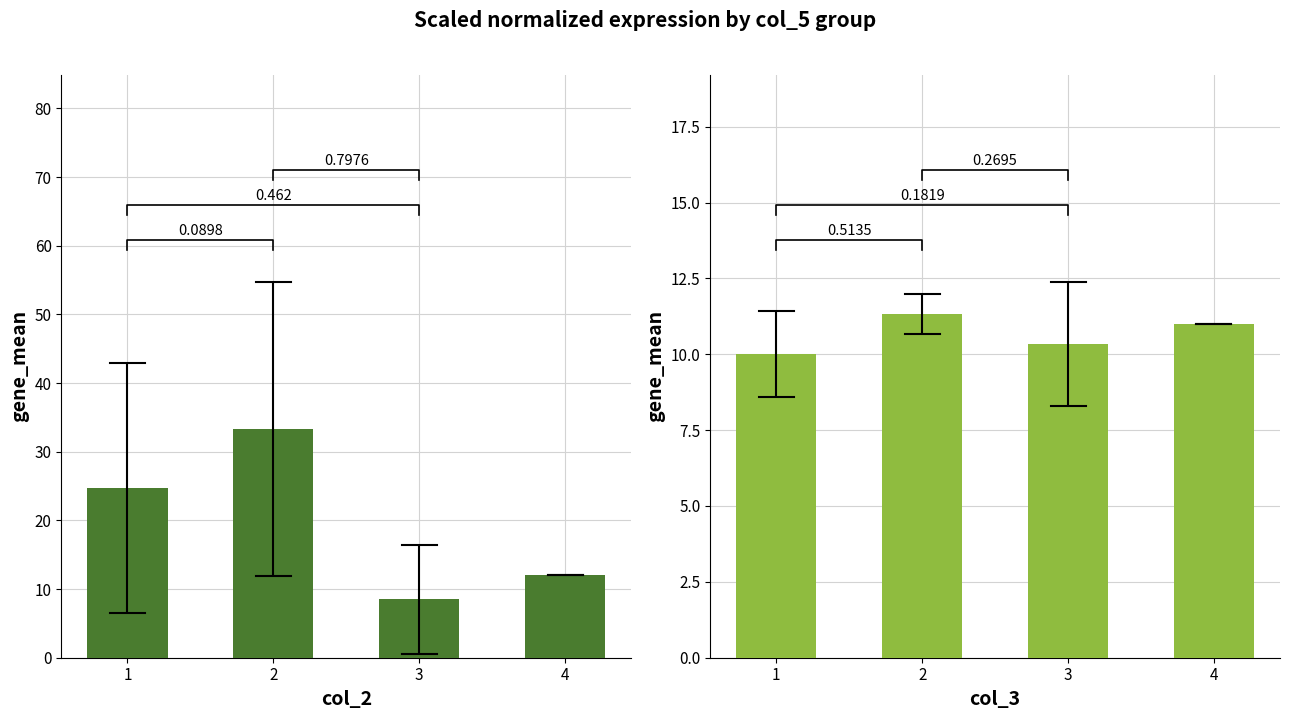

Is the value of col_2 at 4 greater than the value of col_3 at 4?

Yes